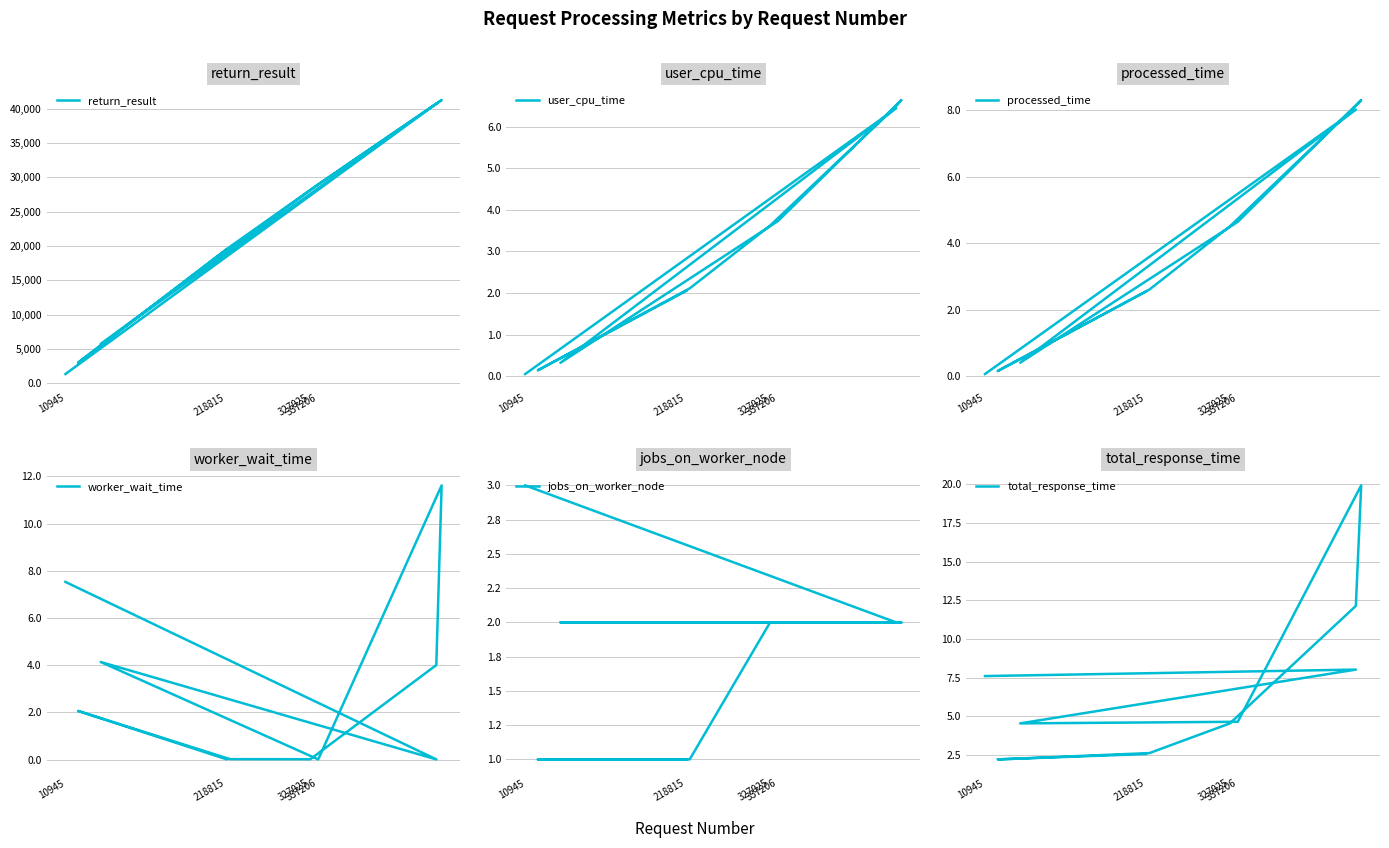

At how many categories does at least one series exceed 10702?

7